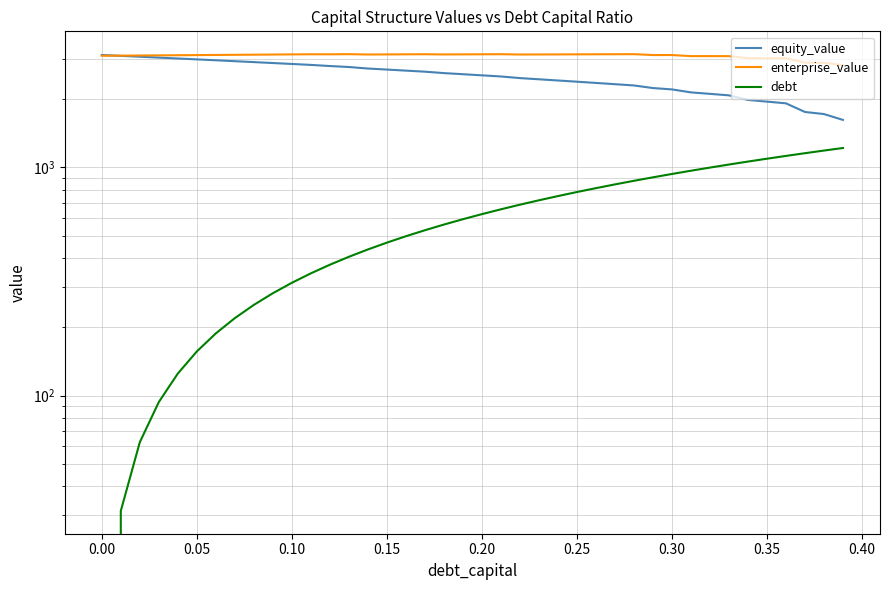

What is the maximum value for enterprise_value?

3139.0